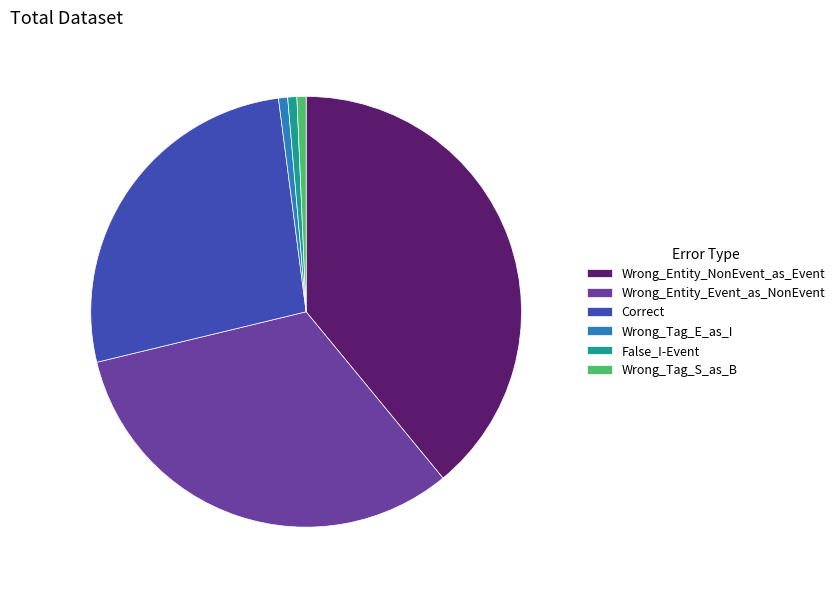

The Wrong_Tag_E_as_I slice represents 1% of the pie. True or false?

True